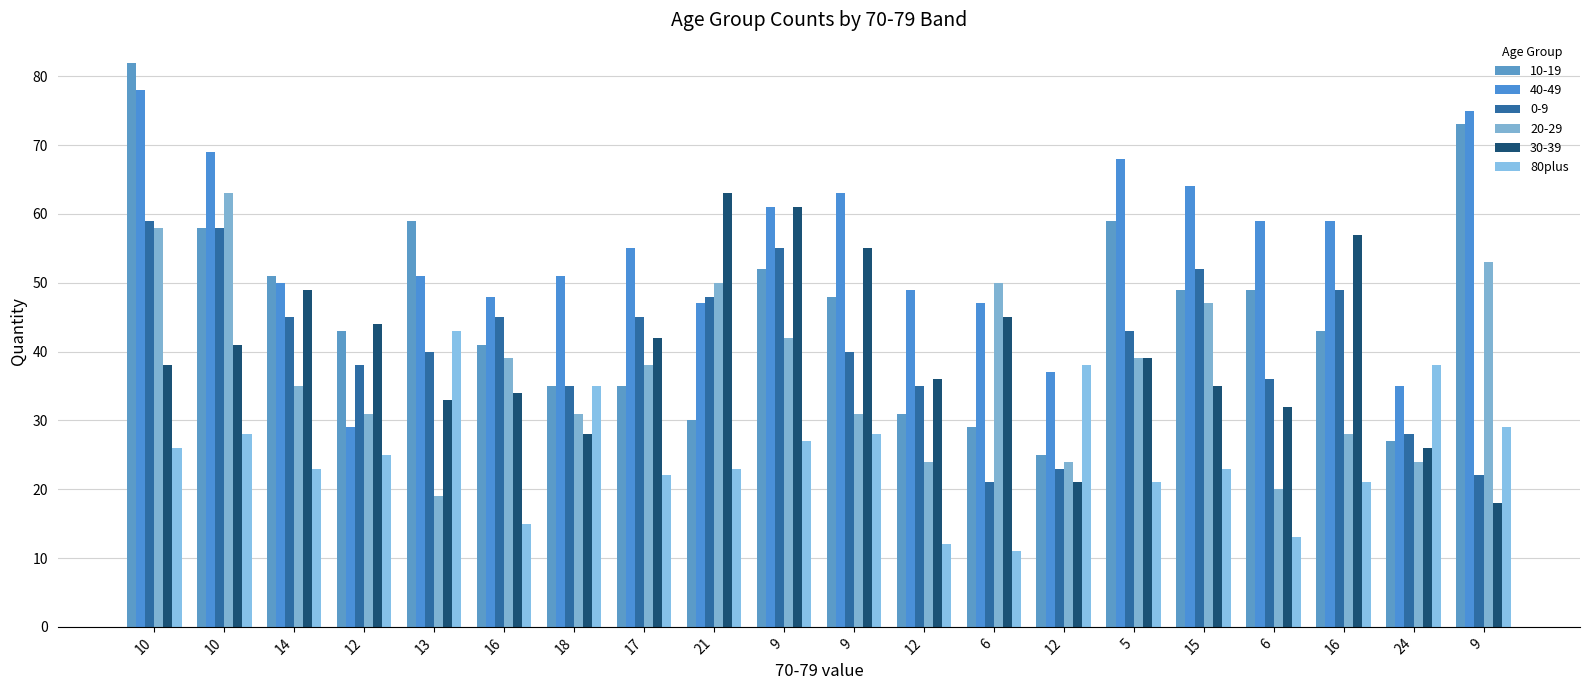

Does the chart contain stacked bars?

No